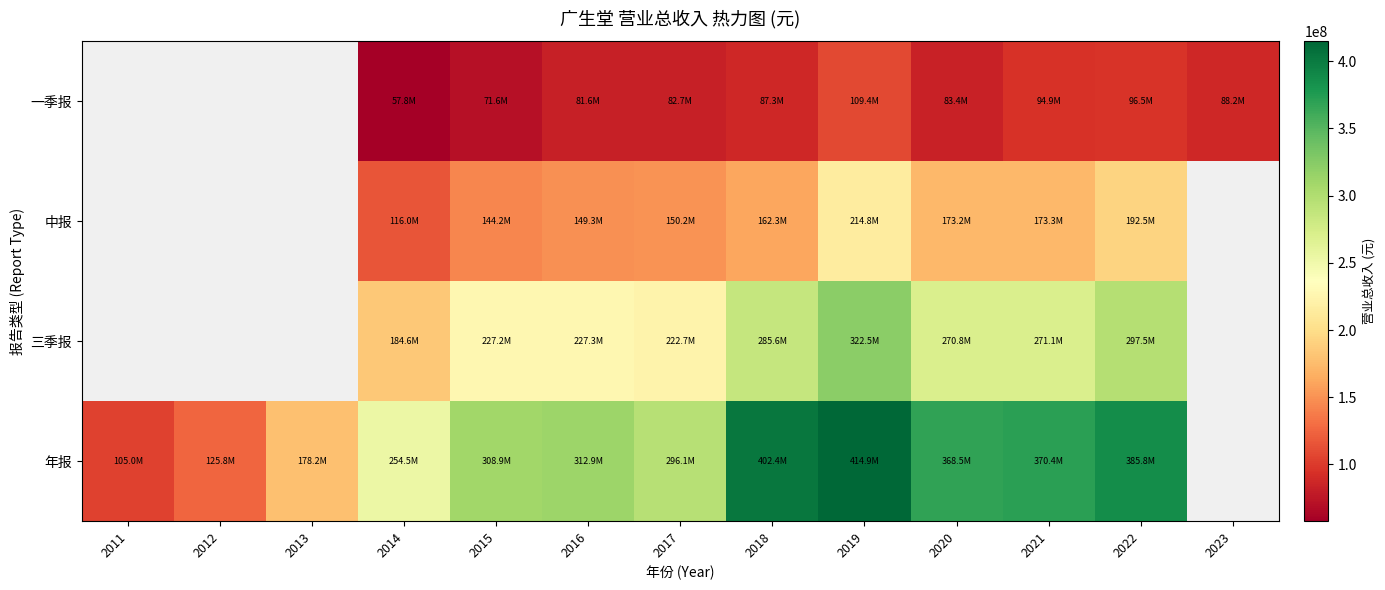

True or false: 三季报 has a value of 322517376.6 at 2019.

True